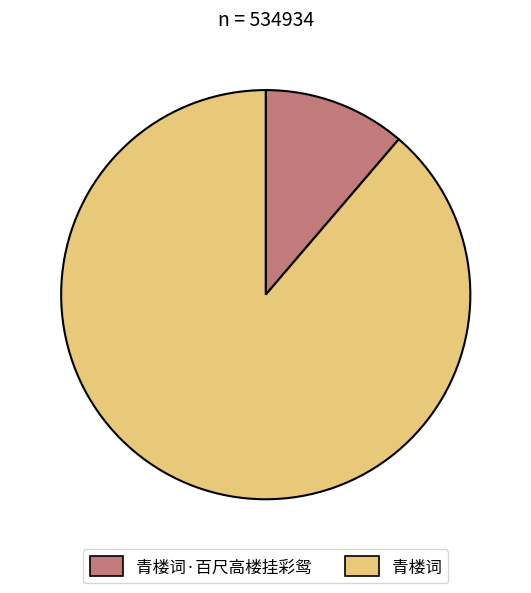

Rank the categories by value from highest to lowest.

青楼词, 青楼词·百尺高楼挂彩鸳